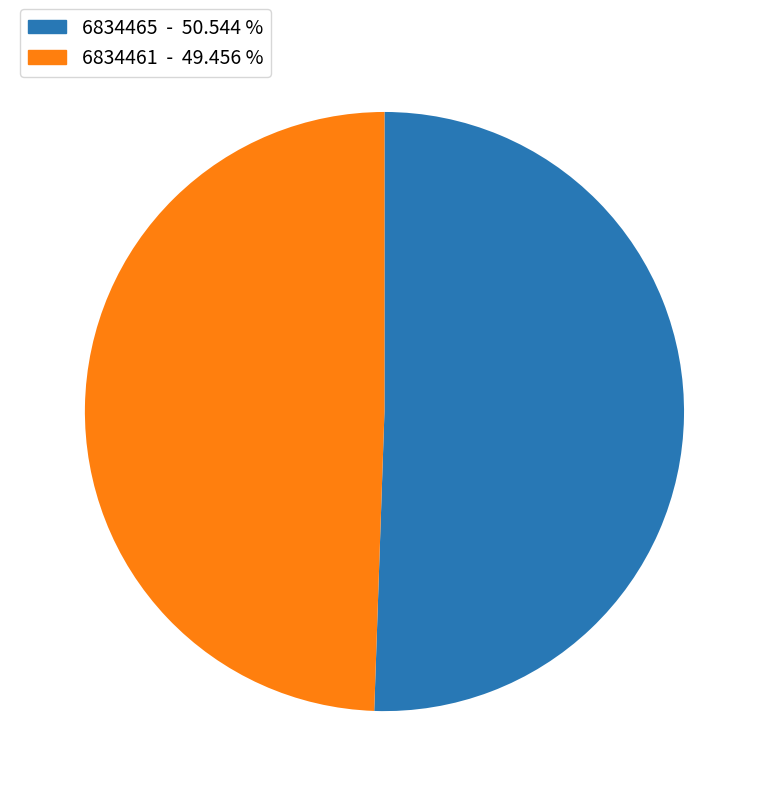

Which slice represents more than half of the pie?

6834465